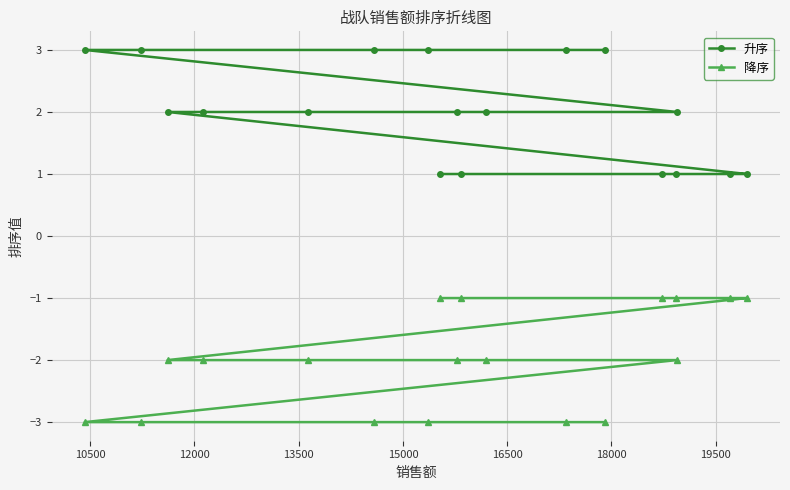

True or false: 降序 and 升序 cross at least once.

False